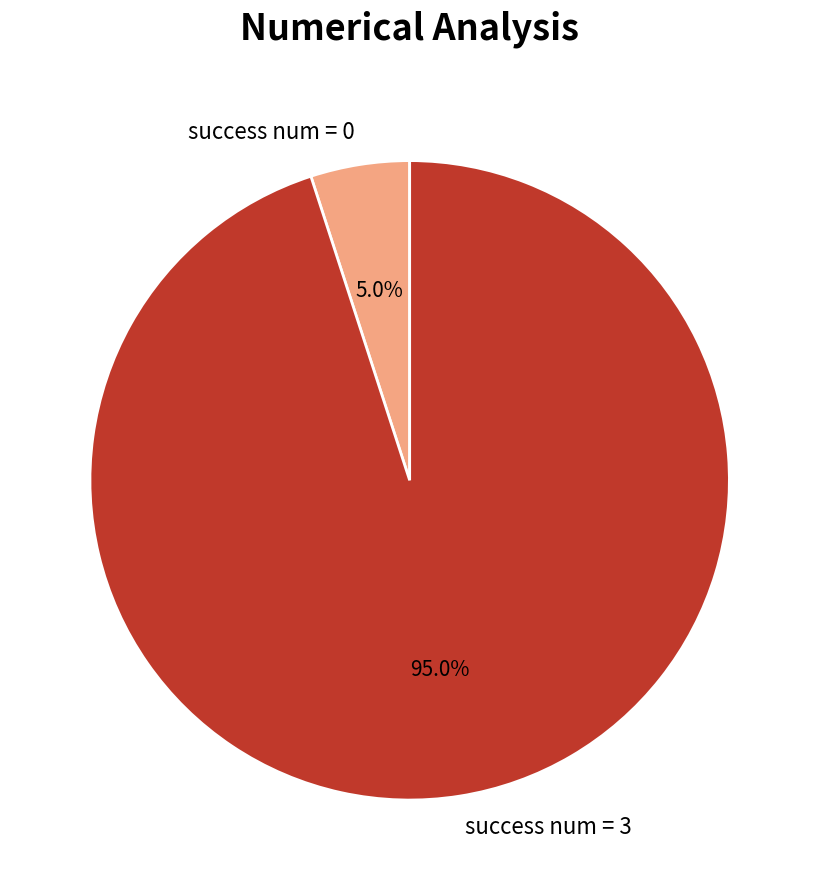

What percentage do success num = 0 and success num = 3 together represent?

100.0%